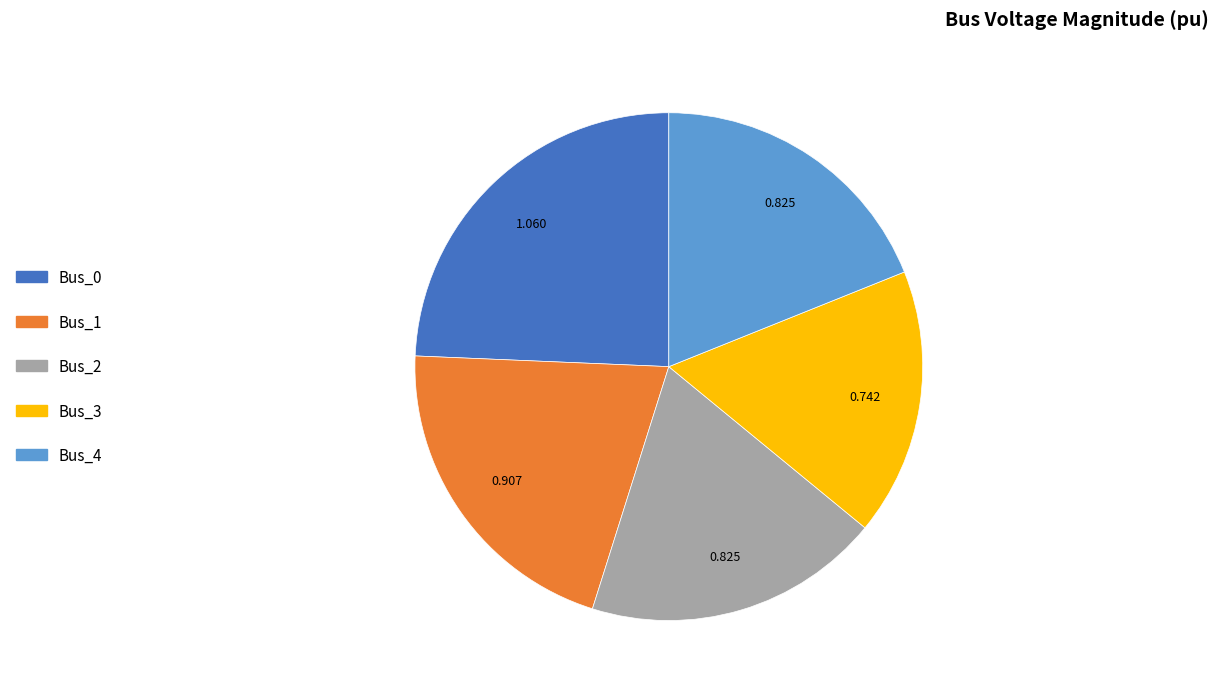

Does Bus_2 represent more than half of the total?

No